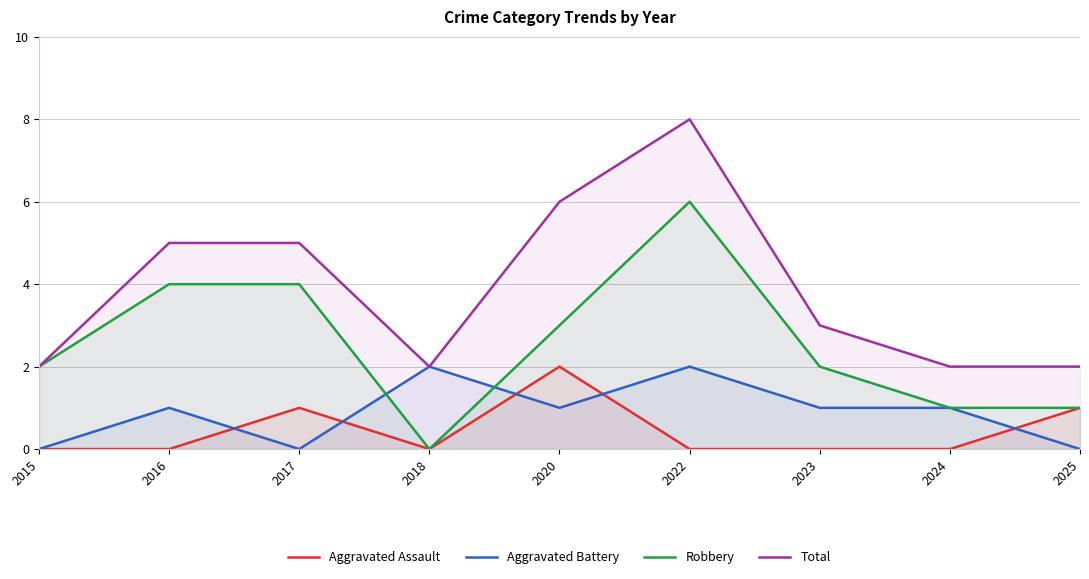

Is the value of Robbery at 2024 greater than the value of Total at 2023?

No